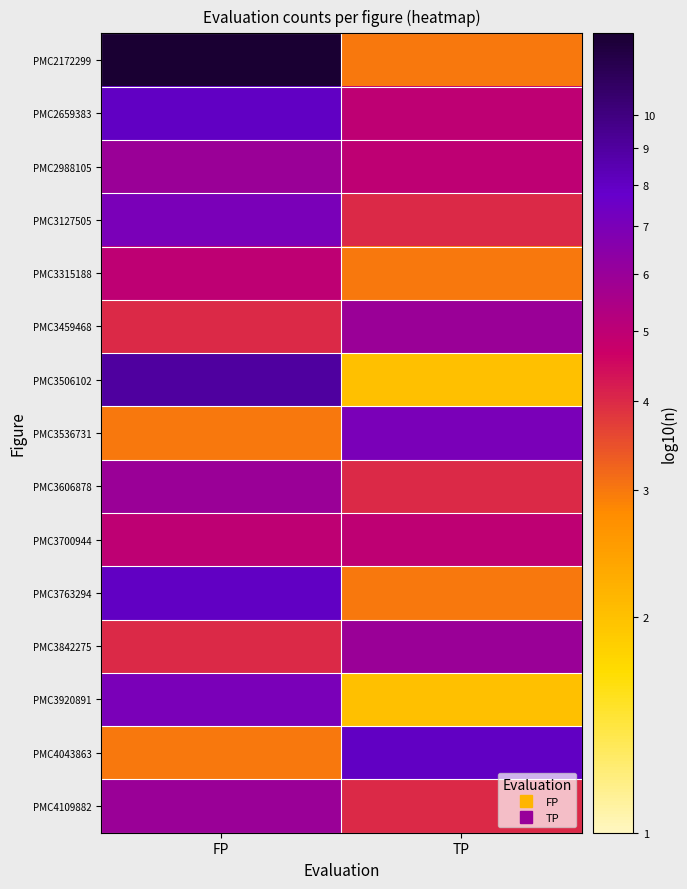

At how many categories does at least one series exceed 7?

2